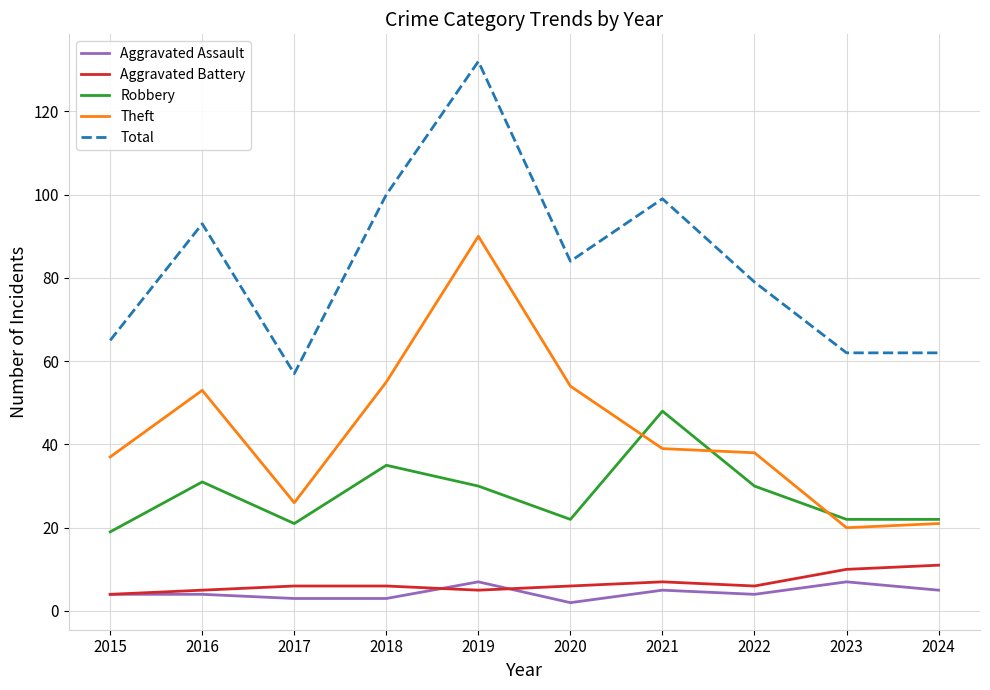

The Robbery series shows 10 at 2019. True or false?

False